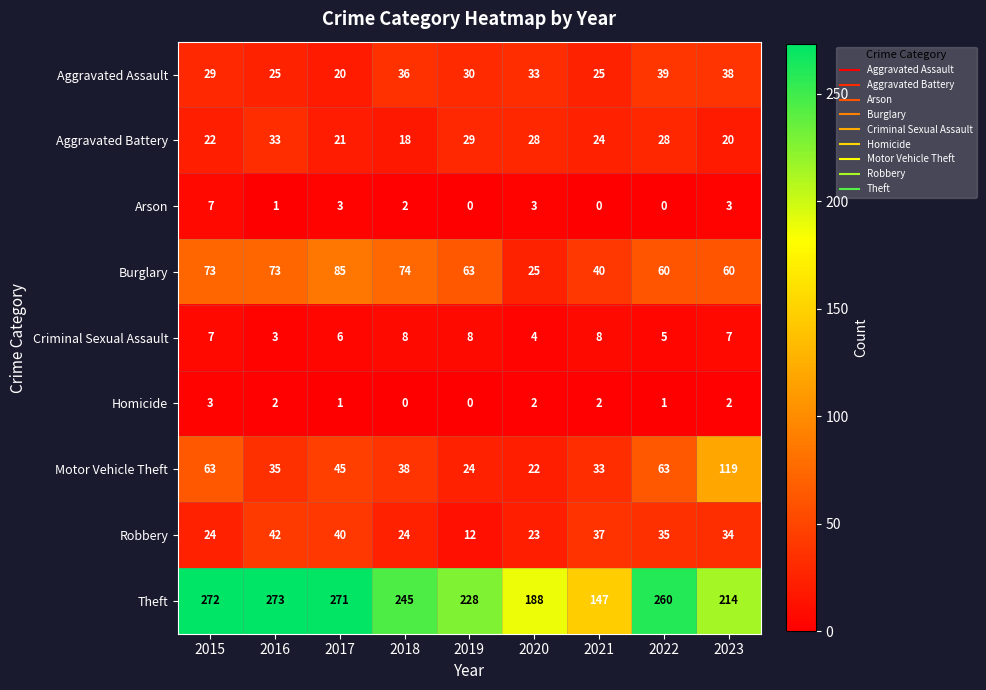

How many values in the Robbery series are below 34?

4